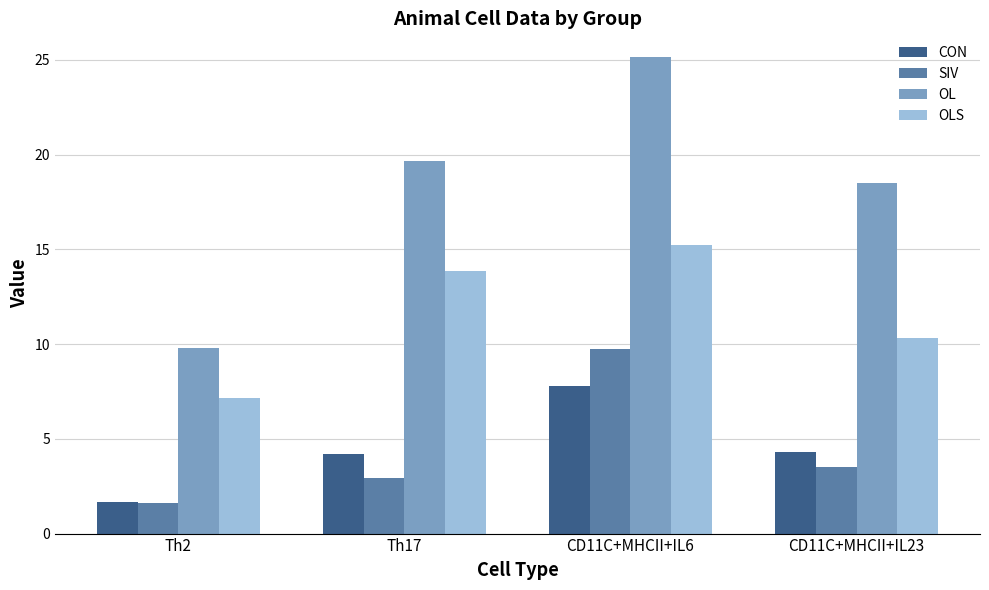

Which category has the lowest value in the OL series?

Th2